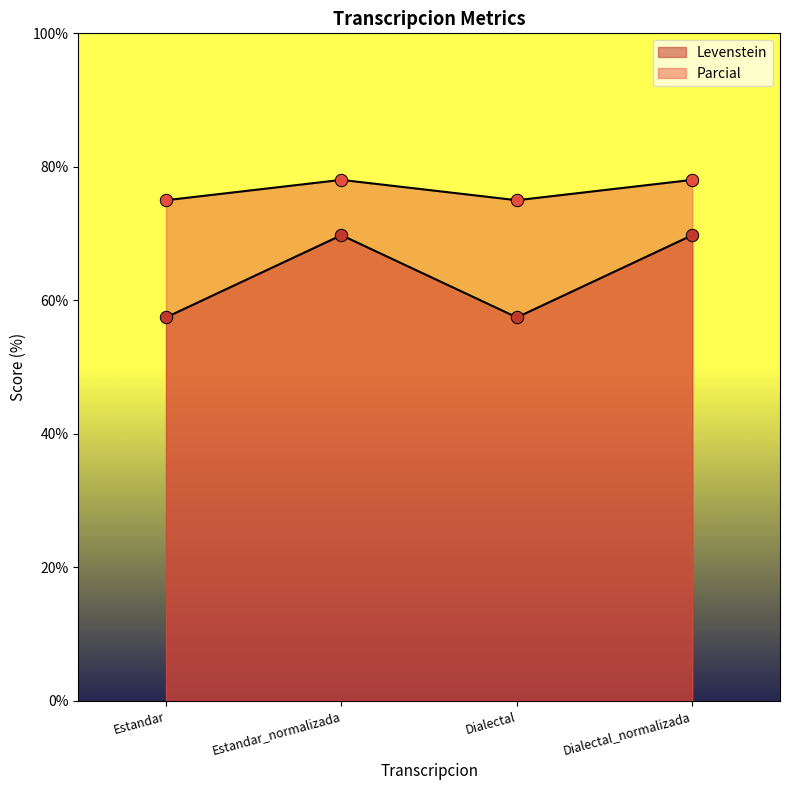

Is the value of Levenstein at Estandar greater than the value of Parcial at Estandar_normalizada?

No